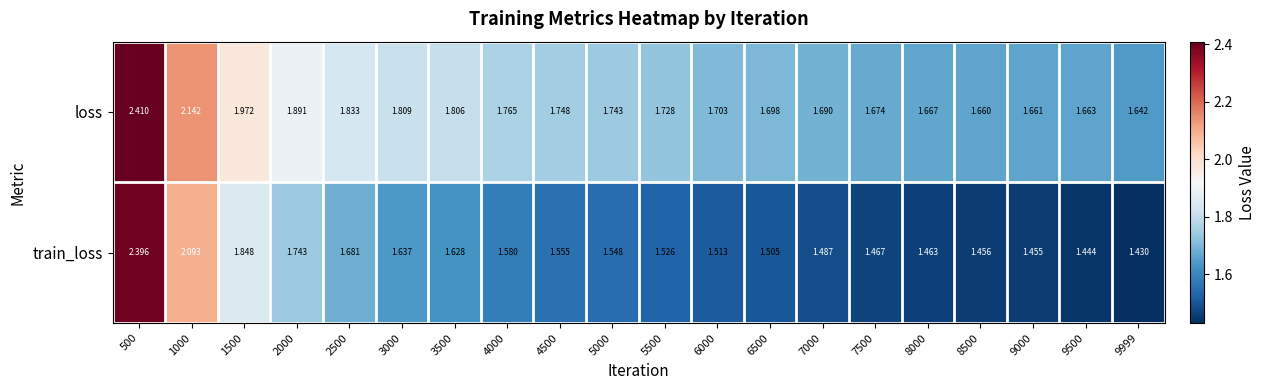

Which category has the lowest value across all series?

9999